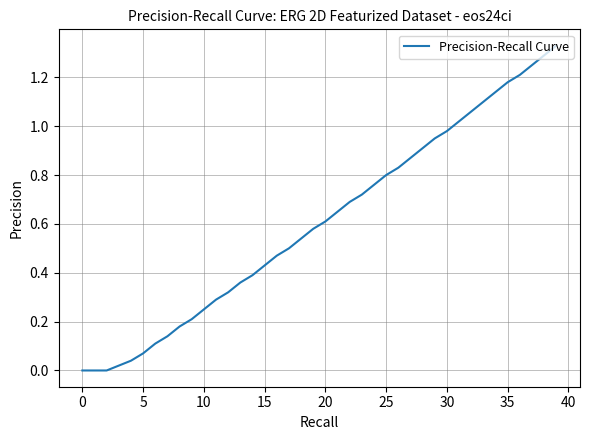

Does the chart display data point markers on the line(s)?

No